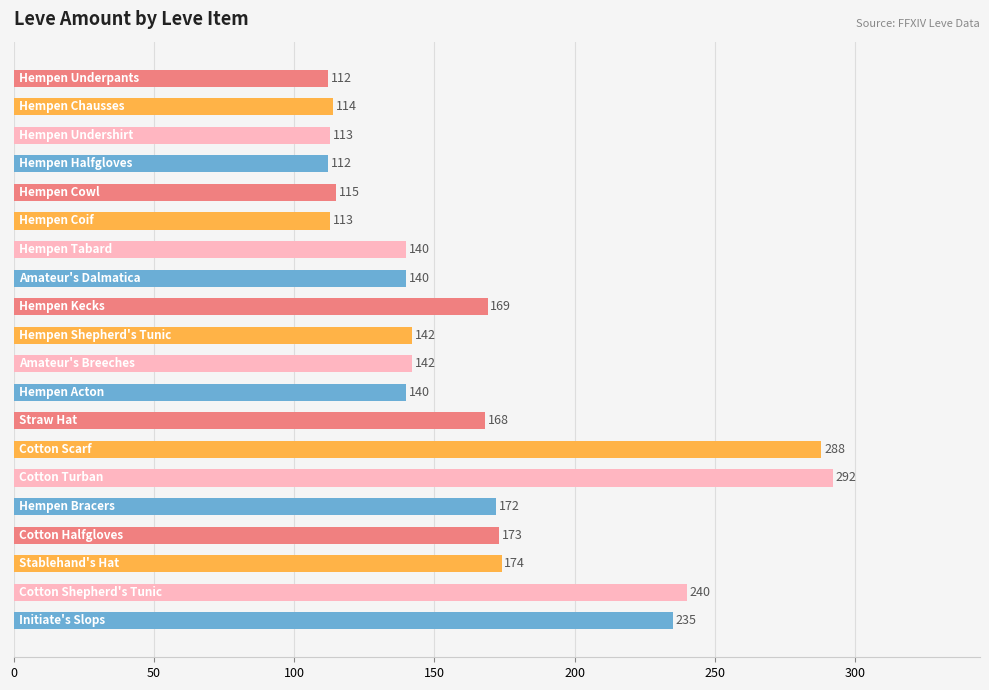

What is the smallest value displayed?

112